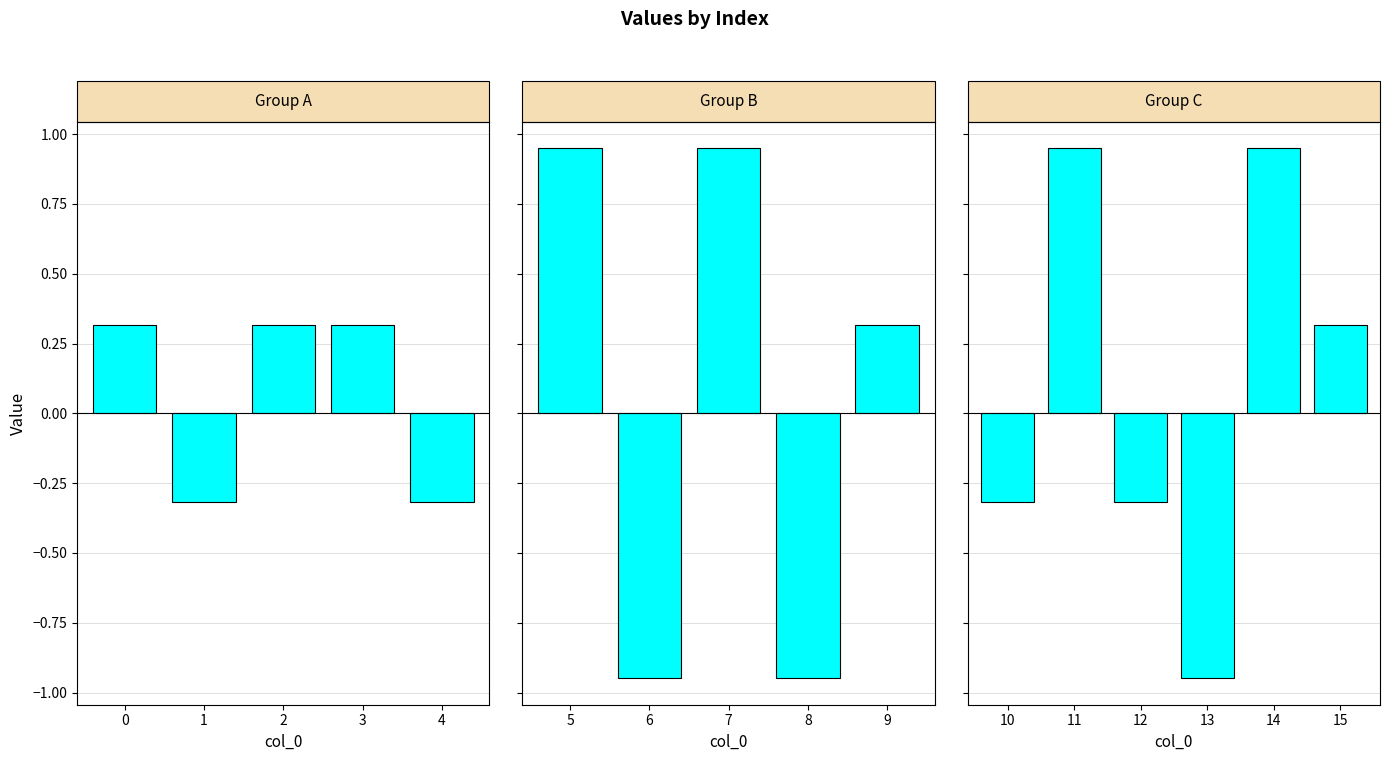

What is the change in value from 1 to 5?

+1.3